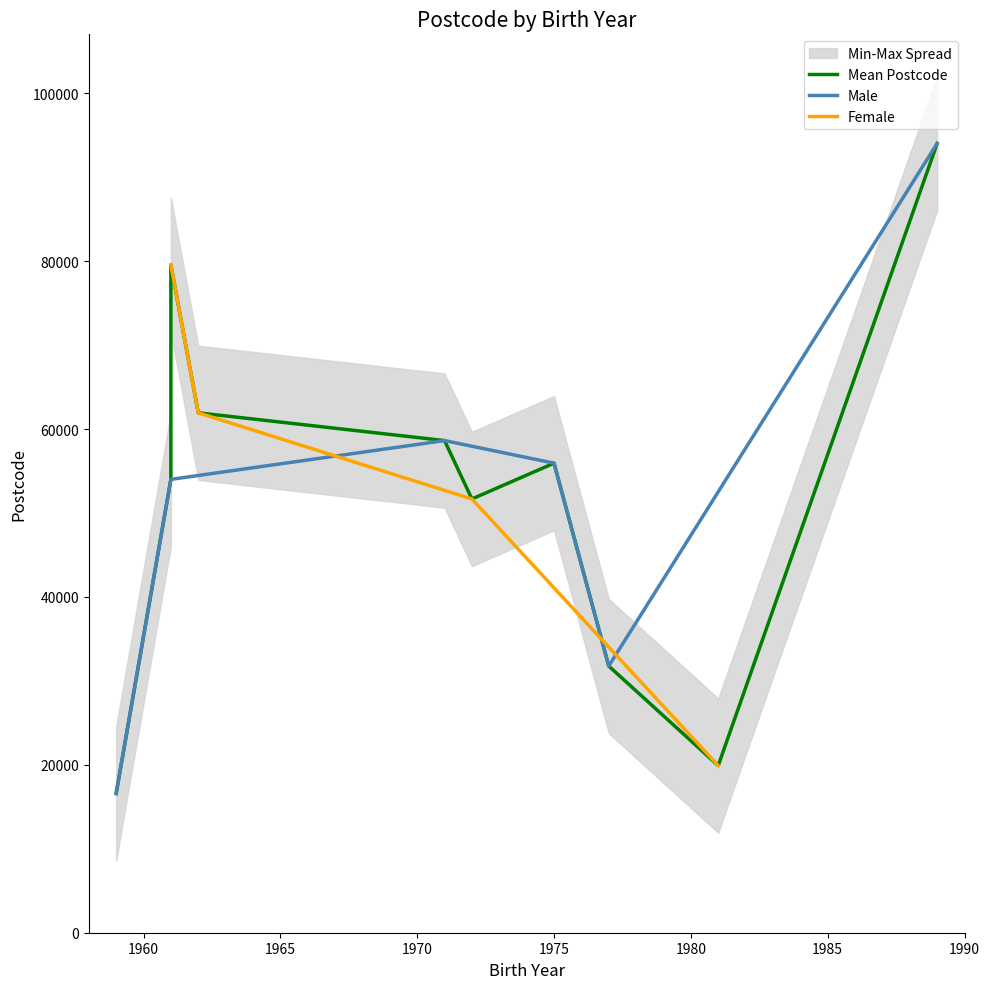

What is the lowest value of the Male series?

16584